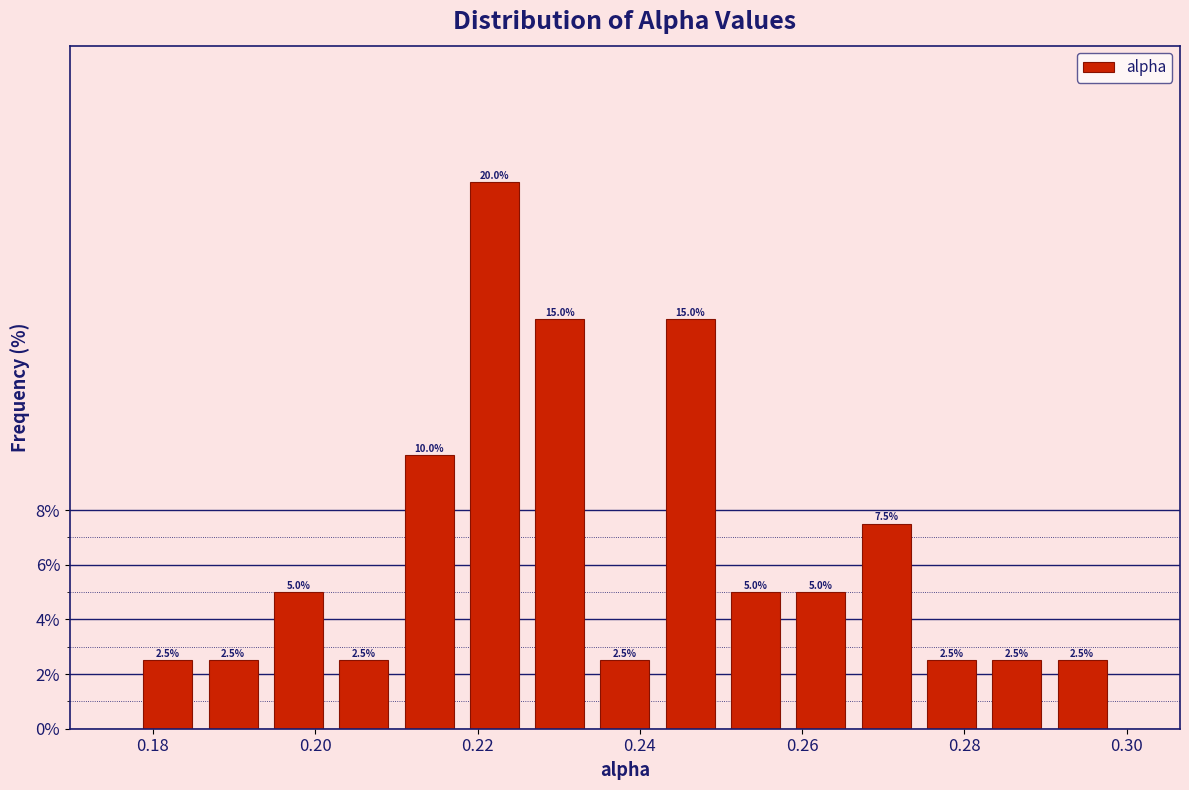

Reading left to right, list every bar in this chart as the range it spans on the x-axis followed by its height. The bar edges are not printed on the chart, so give them approximately, as read against the axis.

0.178 to 0.186: 2.5
0.186 to 0.194: 2.5
0.194 to 0.202: 5.0
0.202 to 0.210: 2.5
0.210 to 0.218: 10.0
0.218 to 0.226: 20.0
0.226 to 0.234: 15.0
0.234 to 0.242: 2.5
0.242 to 0.250: 15.0
0.250 to 0.258: 5.0
0.258 to 0.266: 5.0
0.266 to 0.274: 7.5
0.274 to 0.282: 2.5
0.282 to 0.290: 2.5
0.290 to 0.298: 2.5